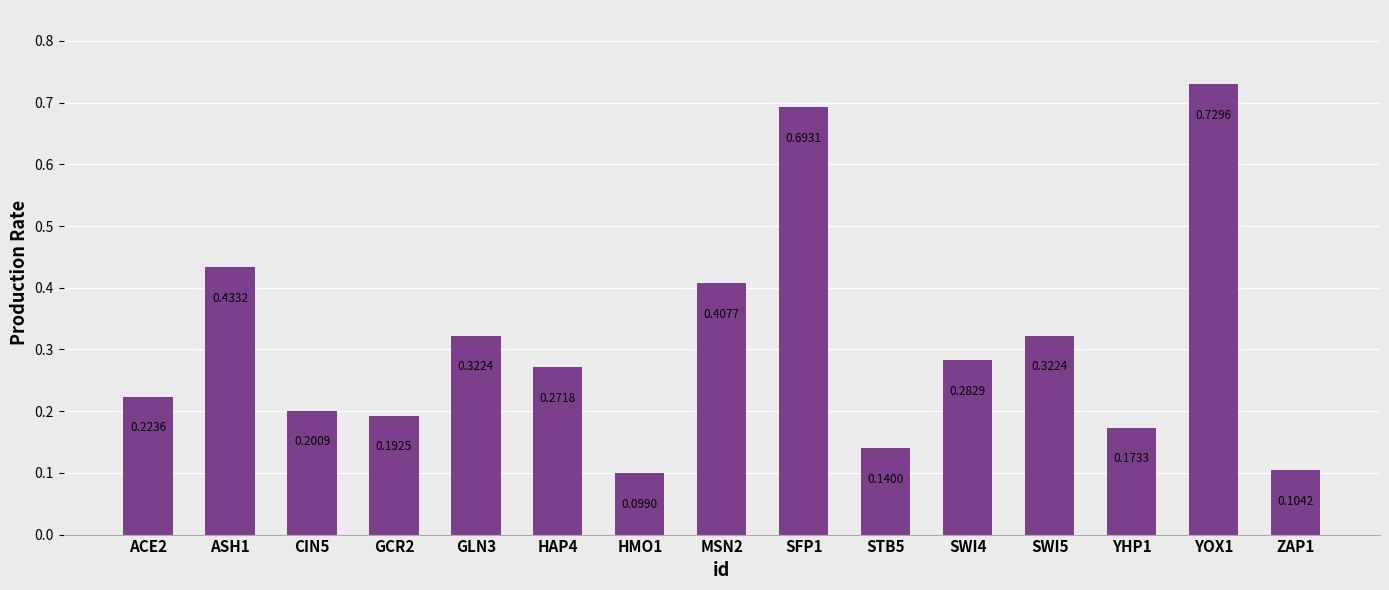

The value at HMO1 is 0.0. True or false?

False